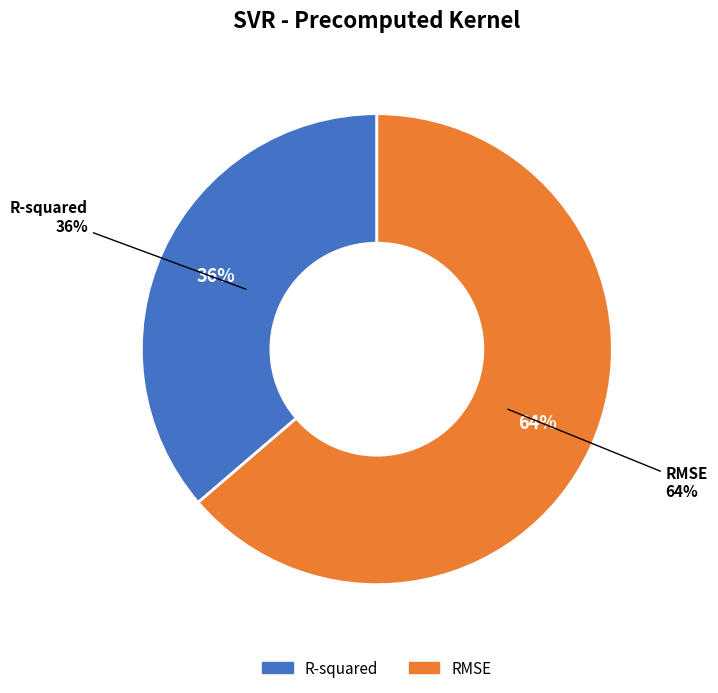

True or false: R-squared accounts for 30% of the total.

False